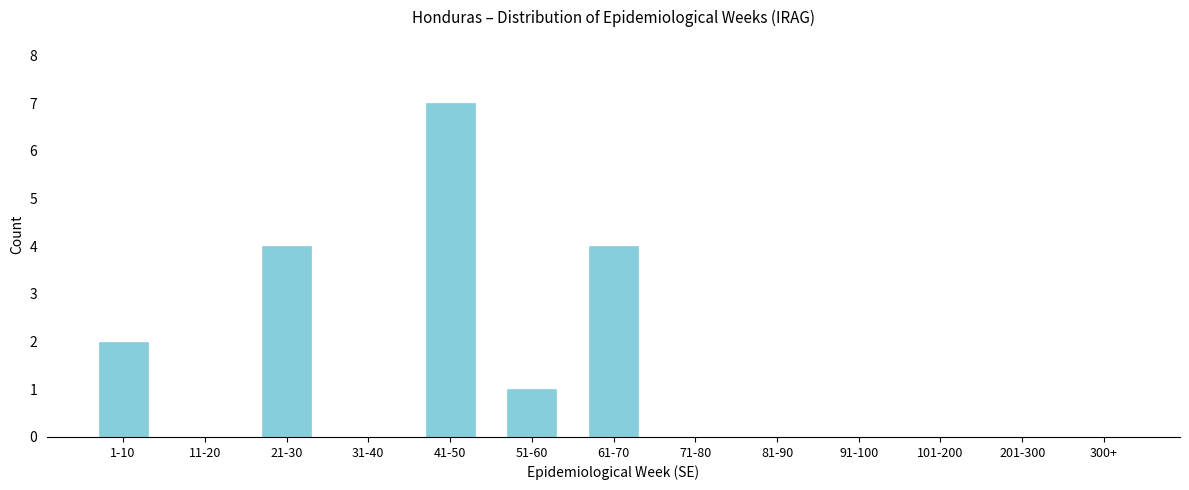

Reading left to right, what are all the values shown in this chart?

1-10=2	11-20=0	21-30=4	31-40=0	41-50=7	51-60=1	61-70=4	71-80=0	81-90=0	91-100=0	101-200=0	201-300=0	300+=0